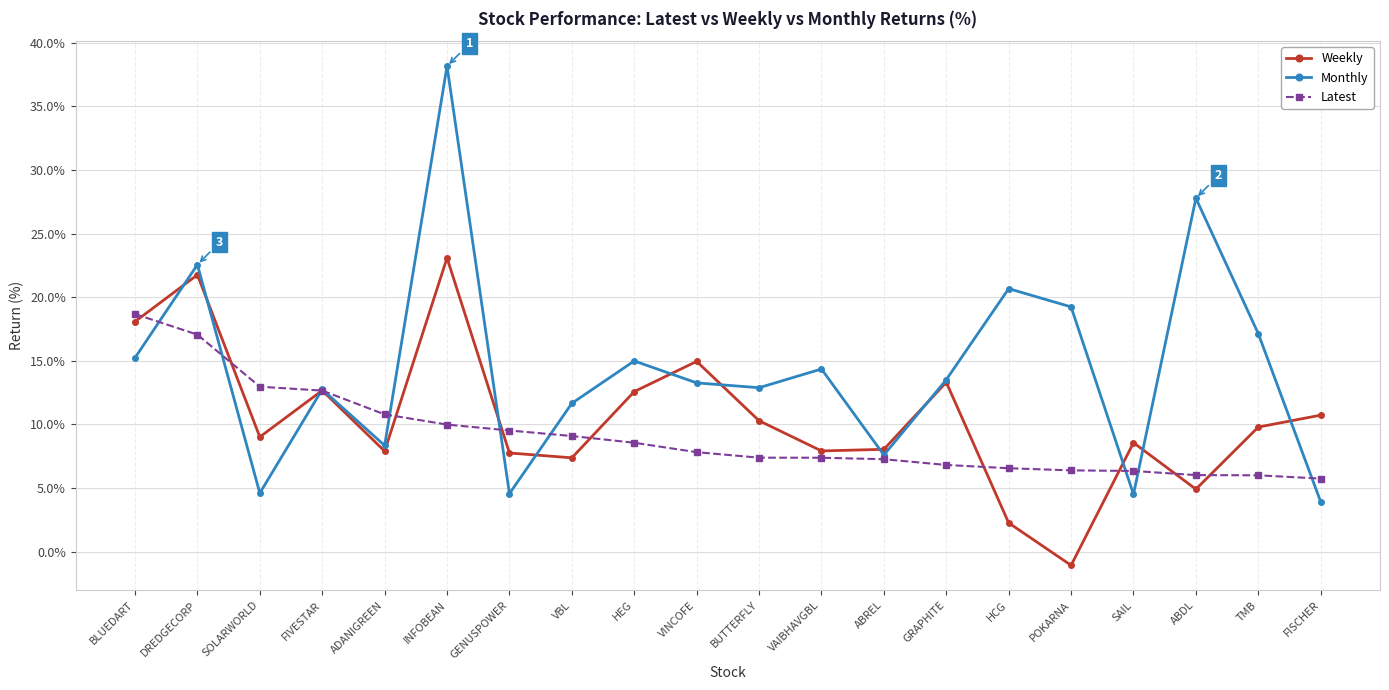

What is the maximum value shown in the chart?

38.2